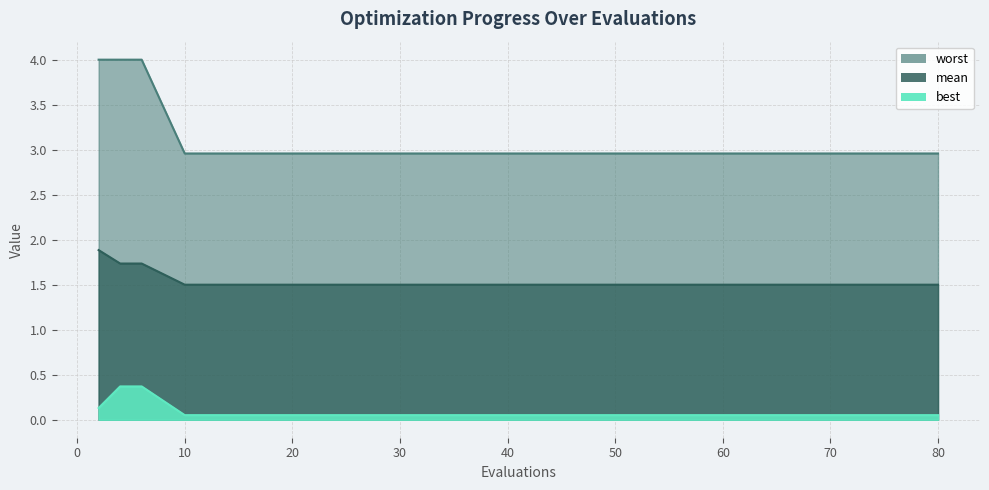

Which label corresponds to the largest value in the chart?

2